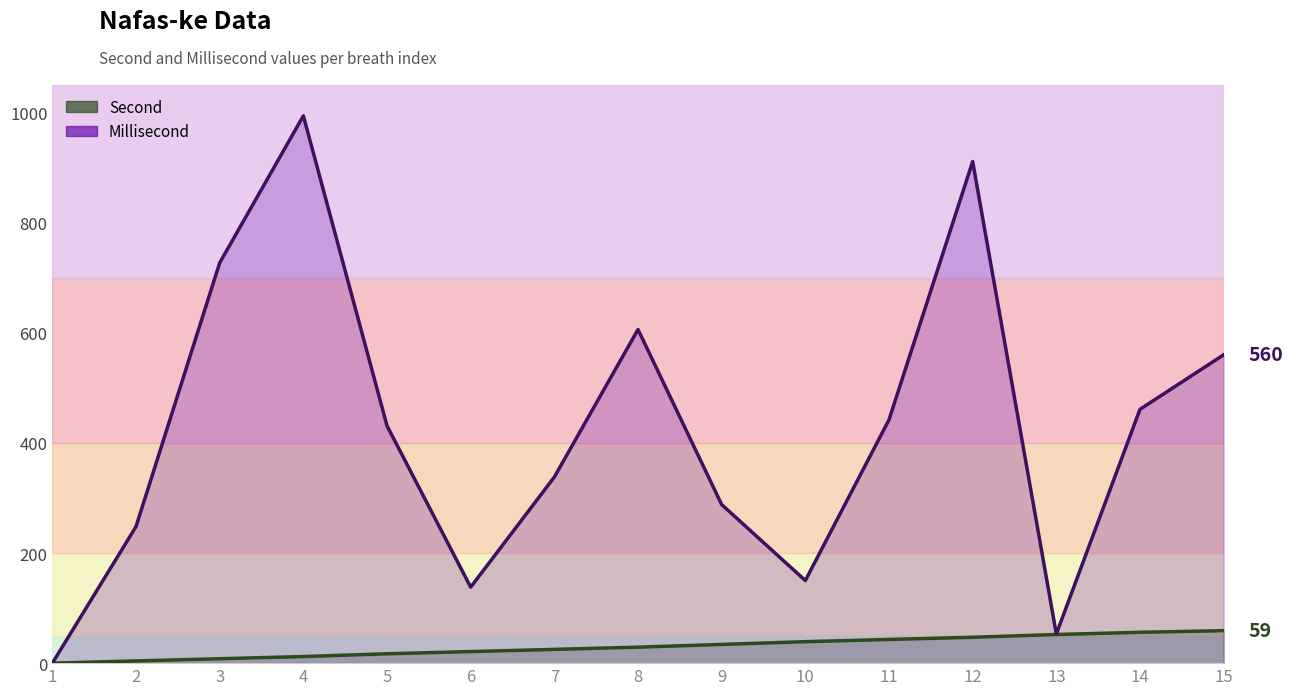

Is it true that Second equals 72 at 13?

False